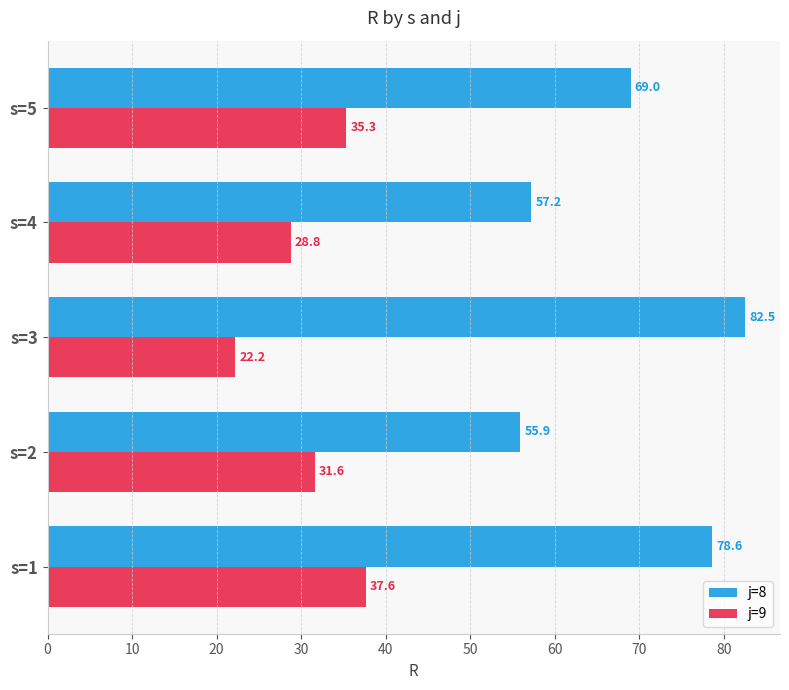

What is the average value of the j=8 series?

68.6